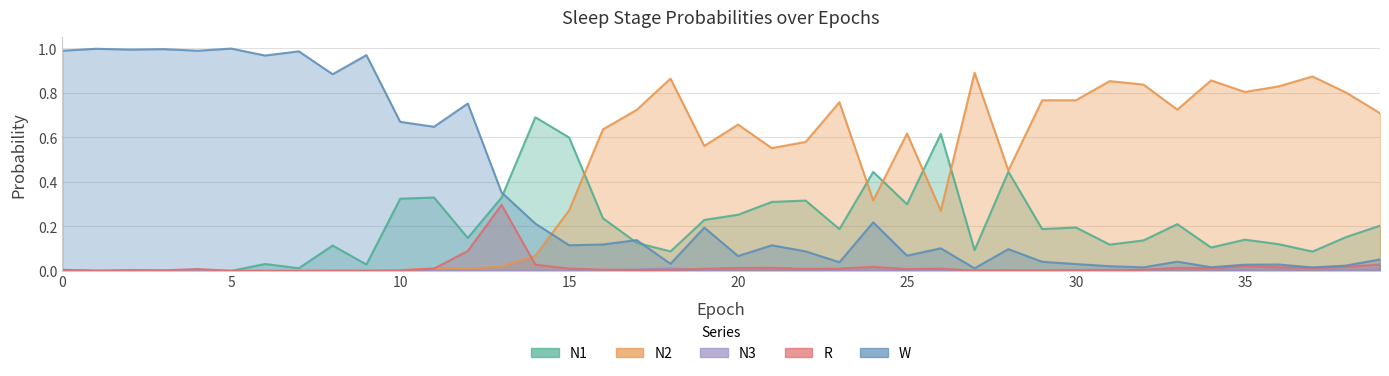

Is the value of W at 11 greater than the value of R at 23?

Yes